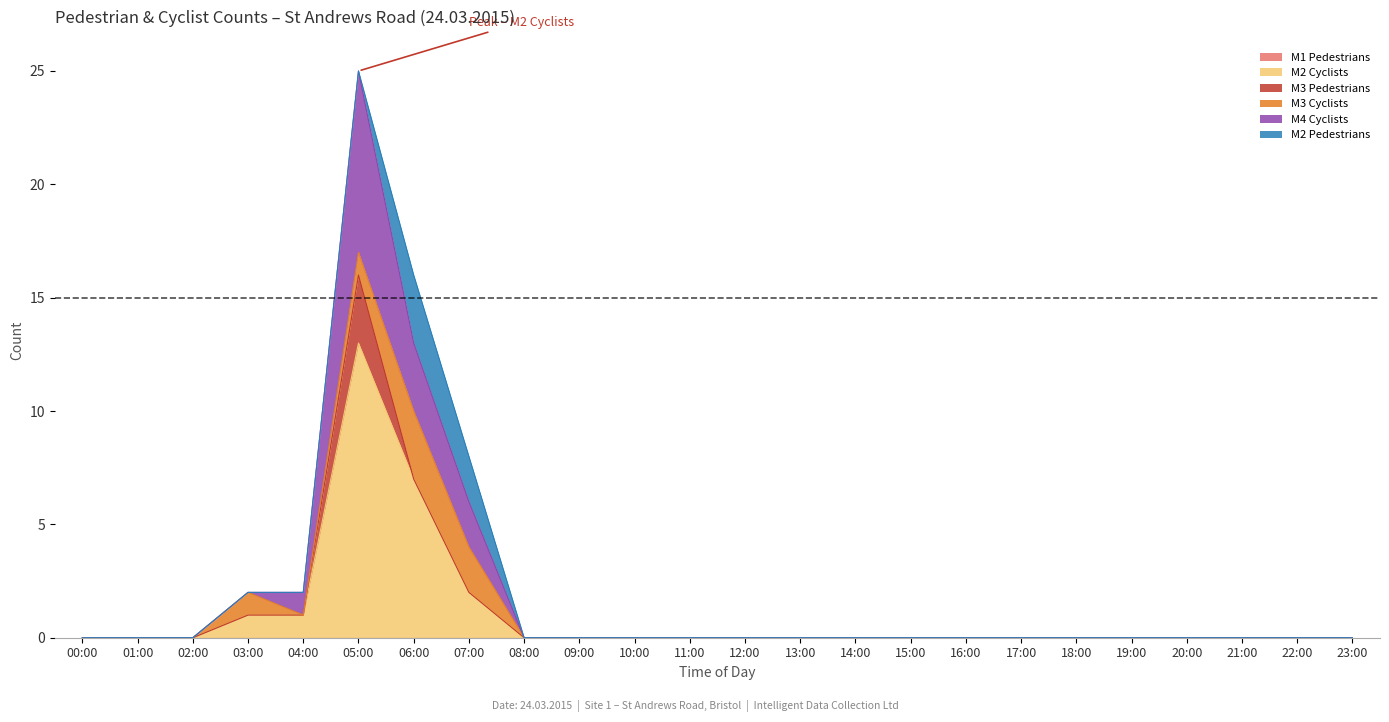

At which category does the chart reach its minimum across all series?

00:00